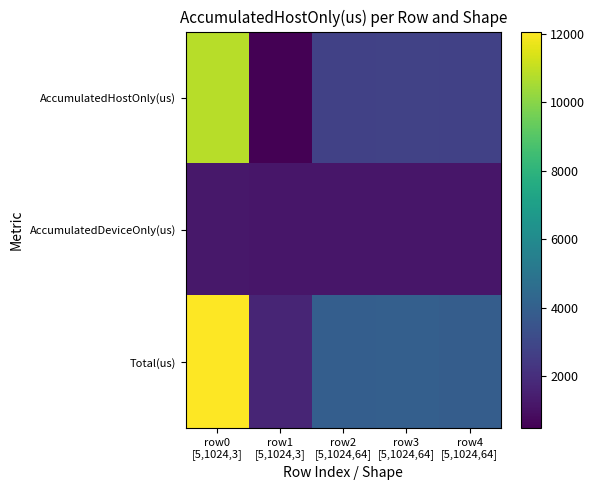

Reading left to right, what are all the values shown in this chart?

AccumulatedHostOnly(us): row0
[5,1024,3]=10836.3	row1
[5,1024,3]=490.8	row2
[5,1024,64]=2743.7	row3
[5,1024,64]=2790.3	row4
[5,1024,64]=2725.6
AccumulatedDeviceOnly(us): row0
[5,1024,3]=1226.7	row1
[5,1024,3]=1212.2	row2
[5,1024,64]=1188.3	row3
[5,1024,64]=1188.7	row4
[5,1024,64]=1184.4
Total(us): row0
[5,1024,3]=12063.0	row1
[5,1024,3]=1703.0	row2
[5,1024,64]=3932.0	row3
[5,1024,64]=3979.0	row4
[5,1024,64]=3910.0